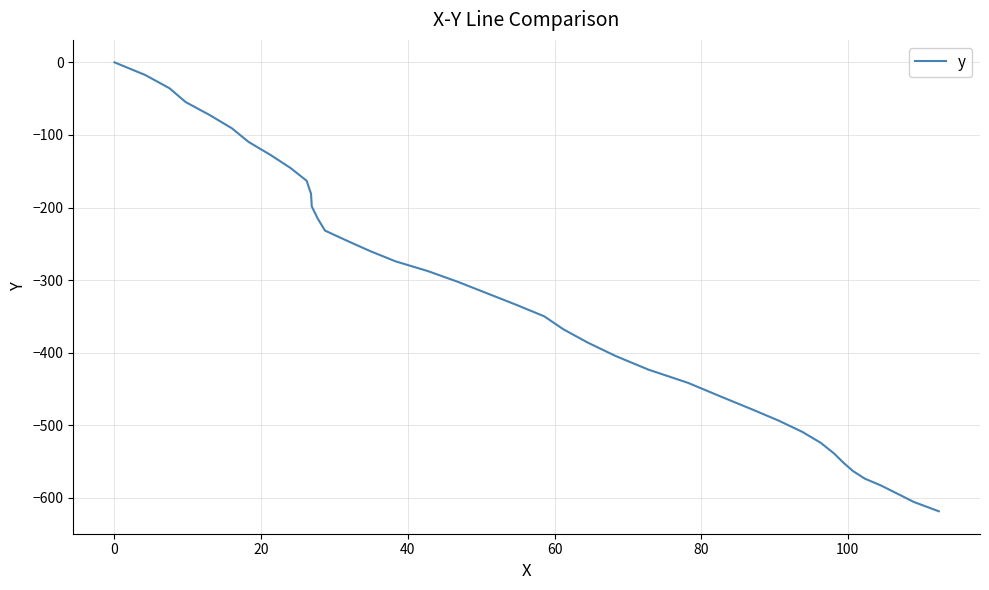

What is the difference between the maximum and minimum values?

618.3